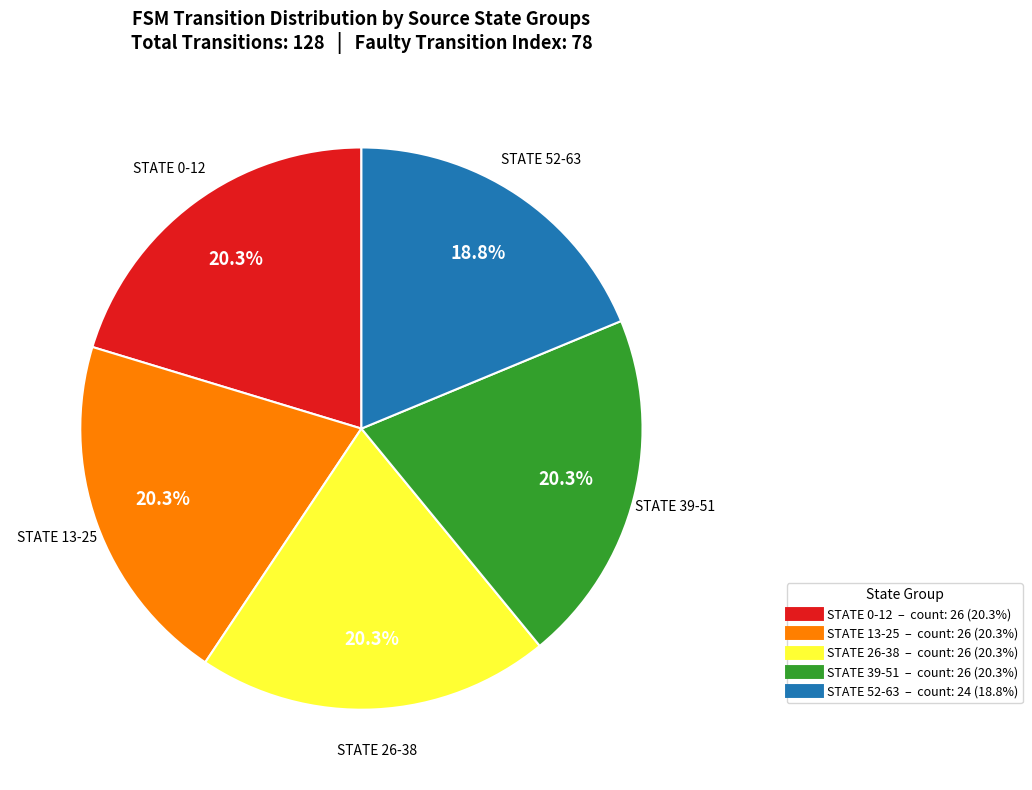

Is there a majority slice in this chart?

No